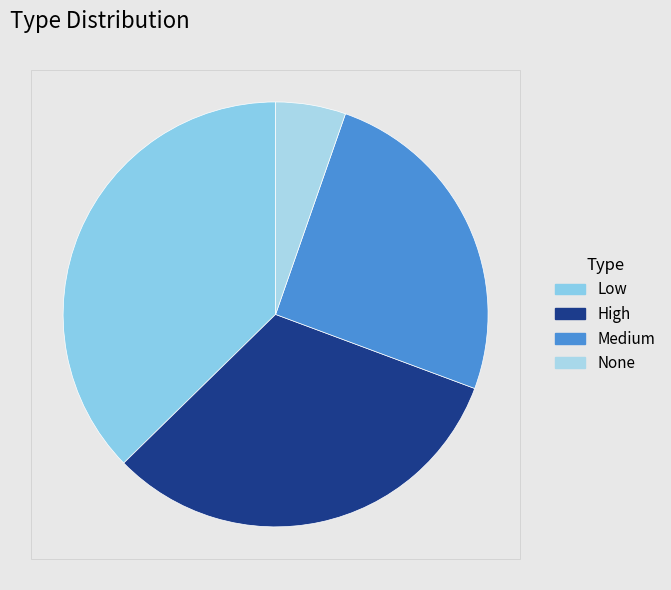

Rank the categories by value from highest to lowest.

Low, High, Medium, None